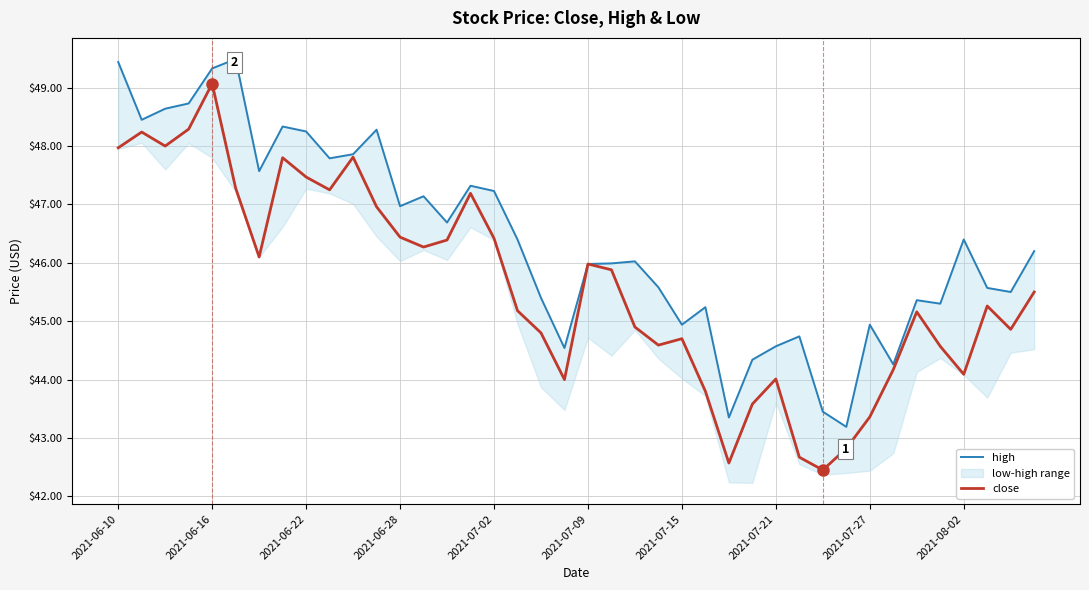

What is the approximate value of close at 2021-06-10?

48.0